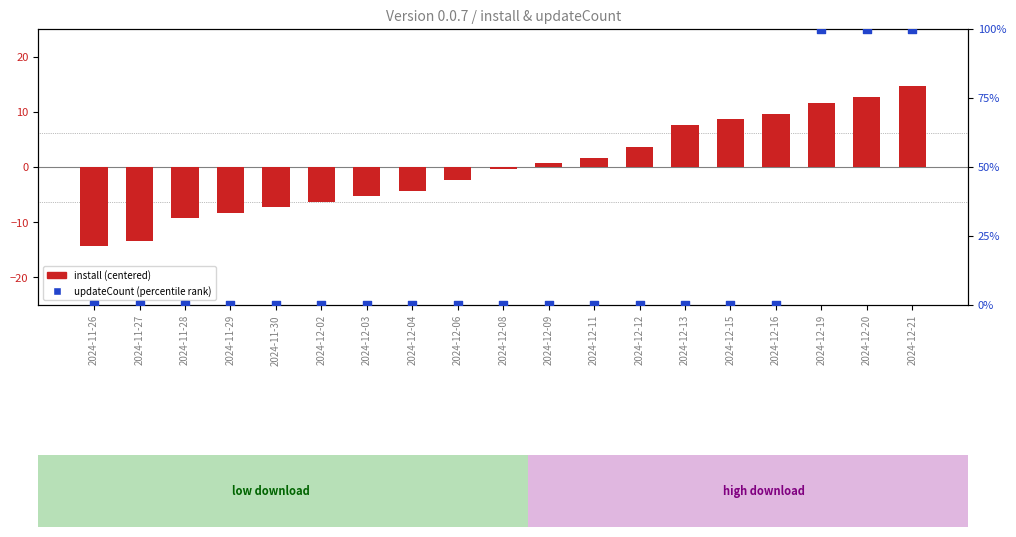

At which category is the sum across all series the highest?

2024-12-21